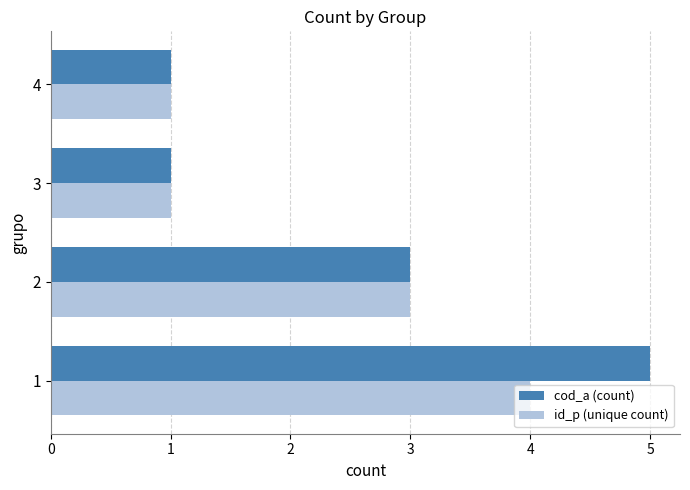

Which series has the largest total across all categories?

cod_a (count)